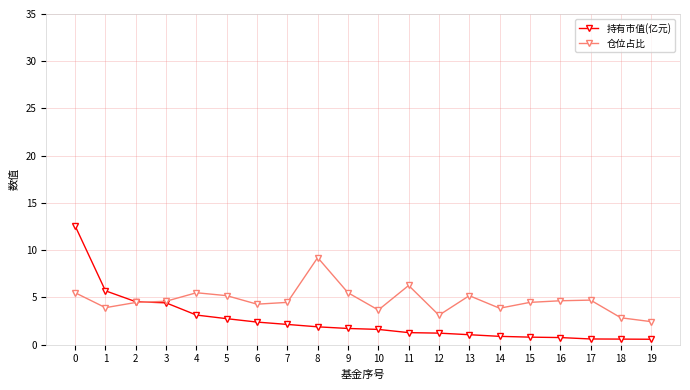

What is the difference between the highest and lowest values at 8?

7.3